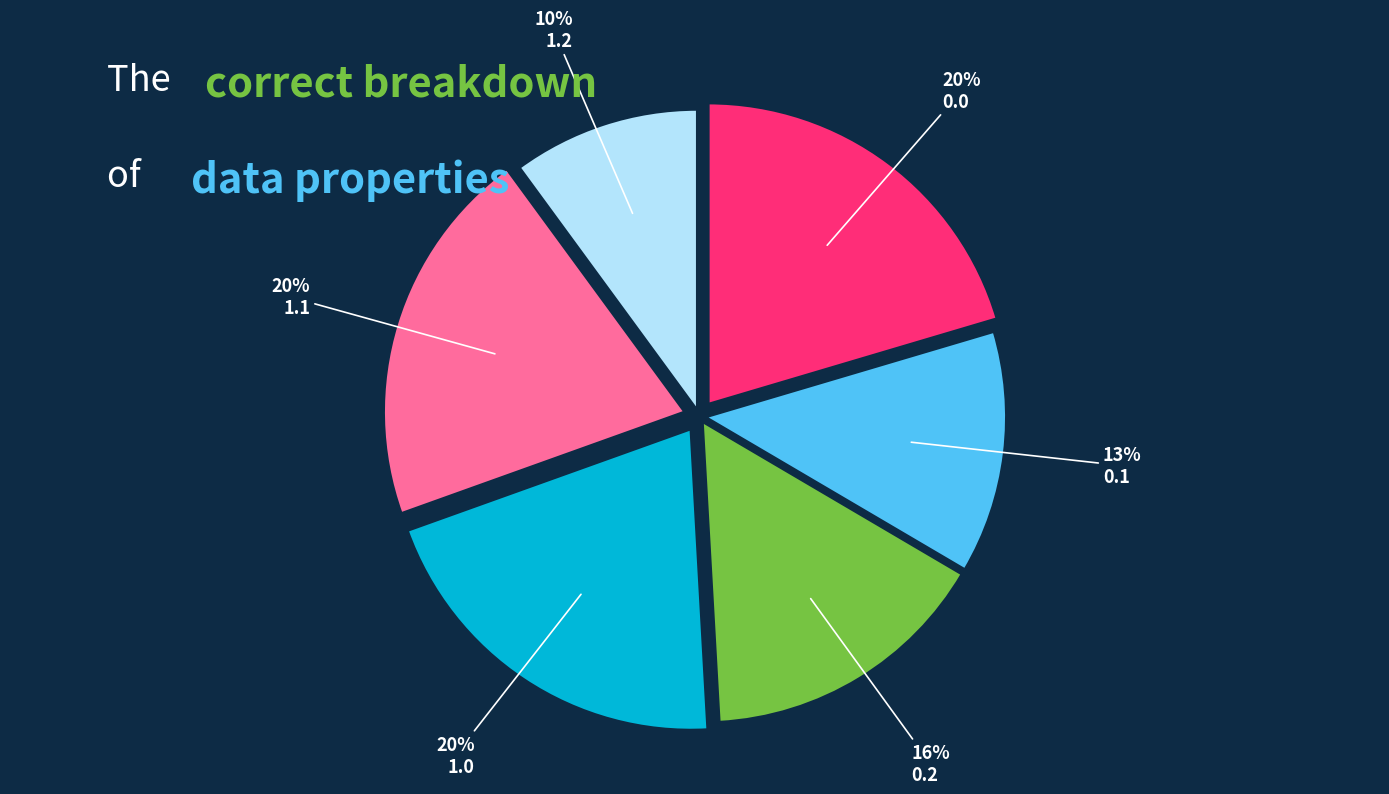

What percentage is the 0.2 slice, to the nearest percent?

16%